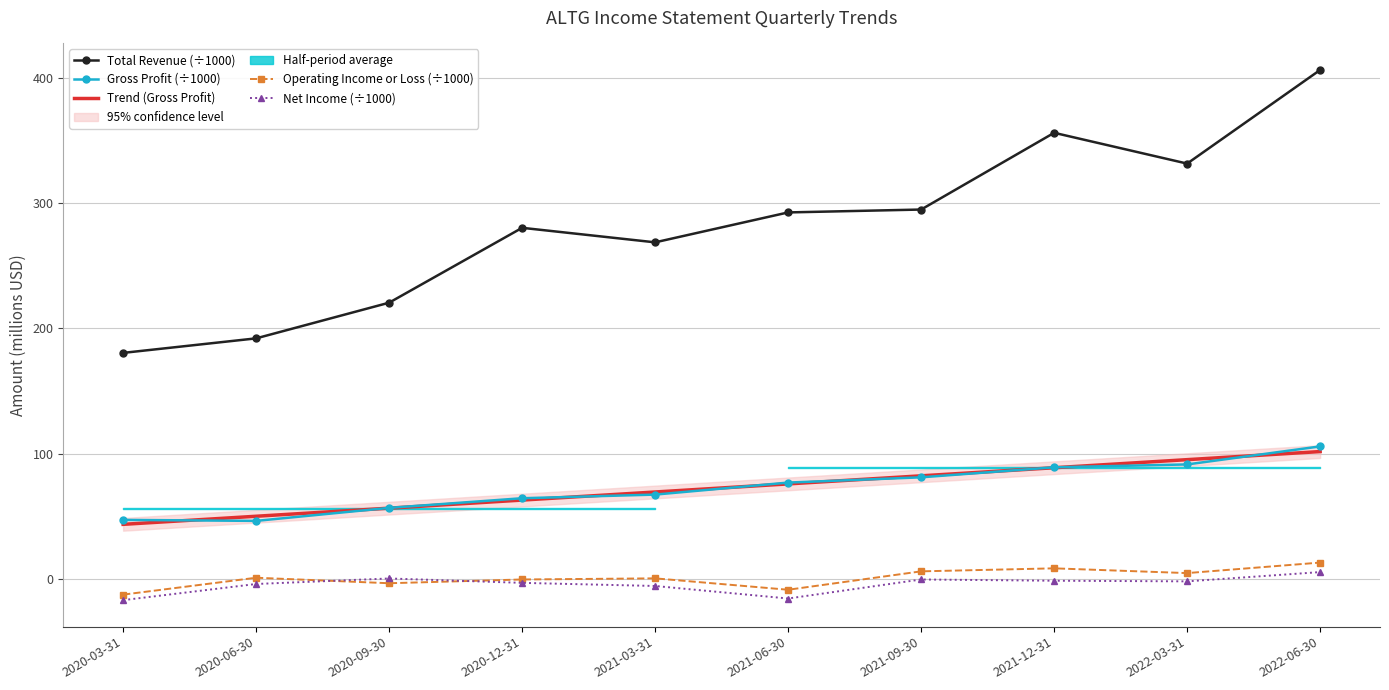

At how many categories does at least one series exceed 64?

10